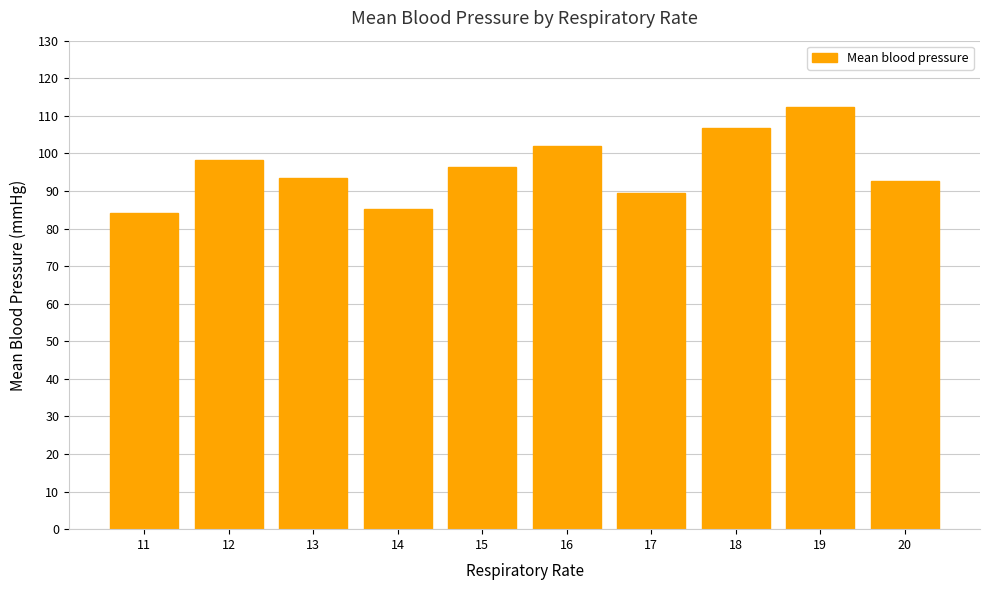

Reading left to right, extract all data points from this chart.

11=84.2	12=98.3	13=93.5	14=85.1	15=96.4	16=102.0	17=89.5	18=106.7	19=112.3	20=92.7